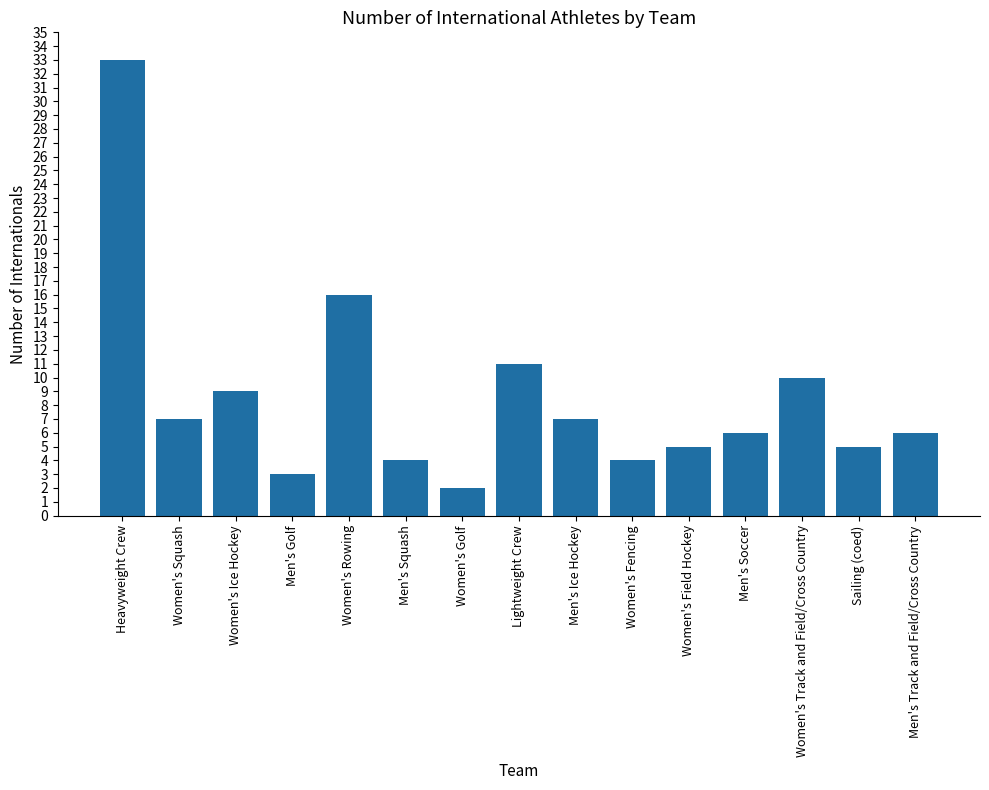

Reading right to left, what are all the values shown in this chart?

6	5	10	6	5	4	7	11	2	4	16	3	9	7	33